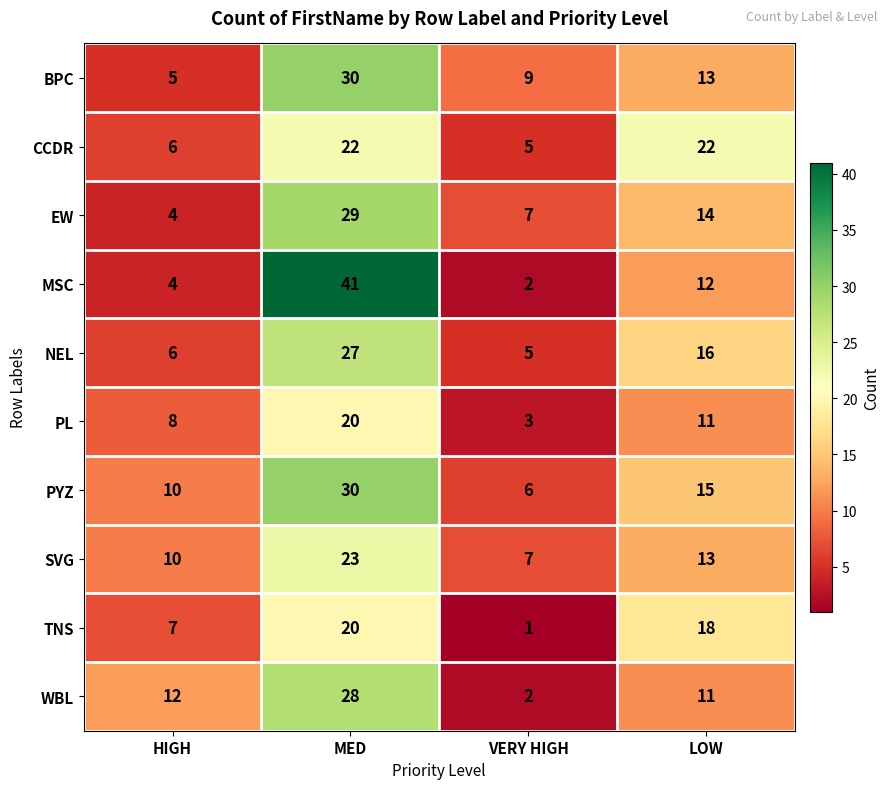

What is the smallest value displayed?

1